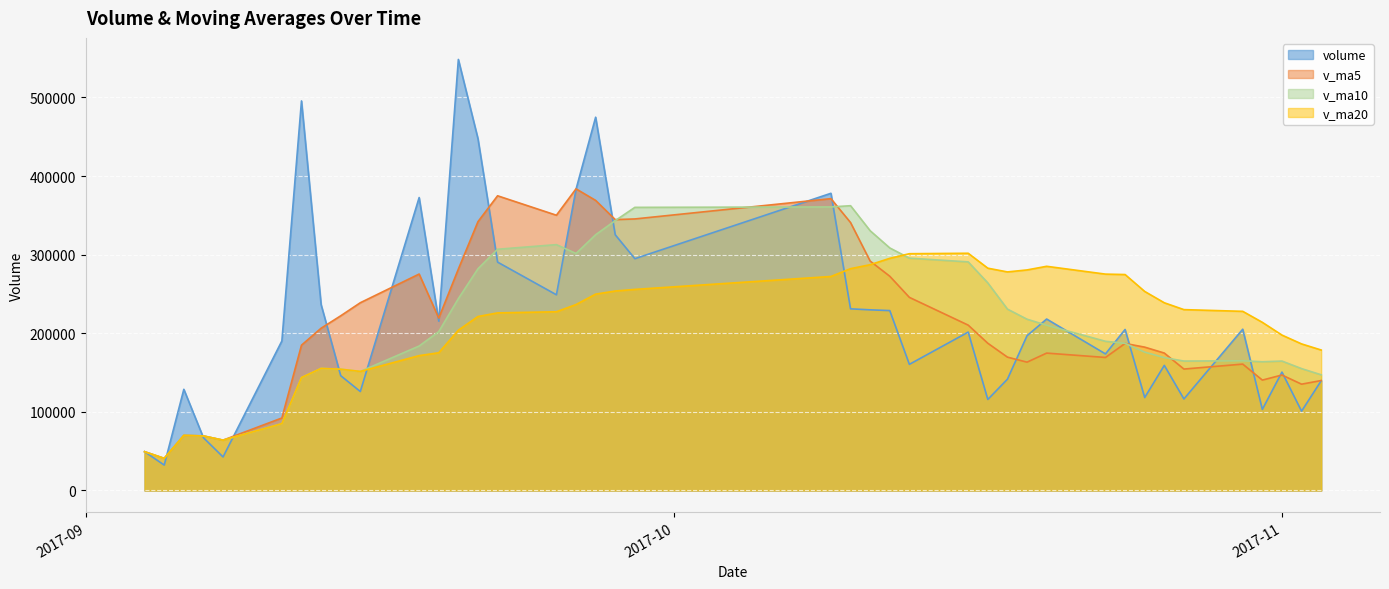

Which series has the widest spread of values?

volume